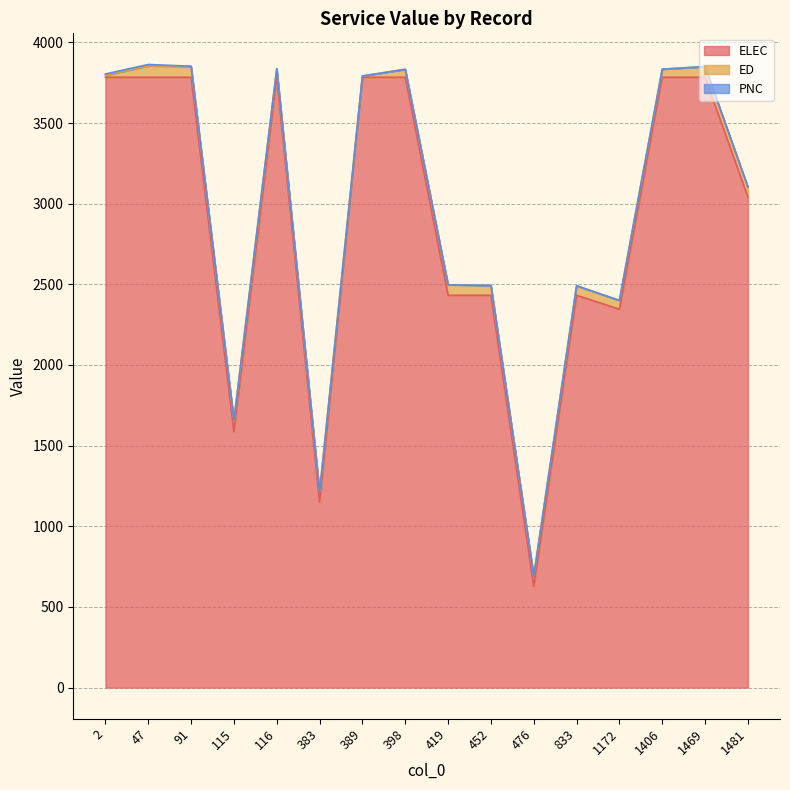

Which series has the largest range (max minus min)?

ELEC